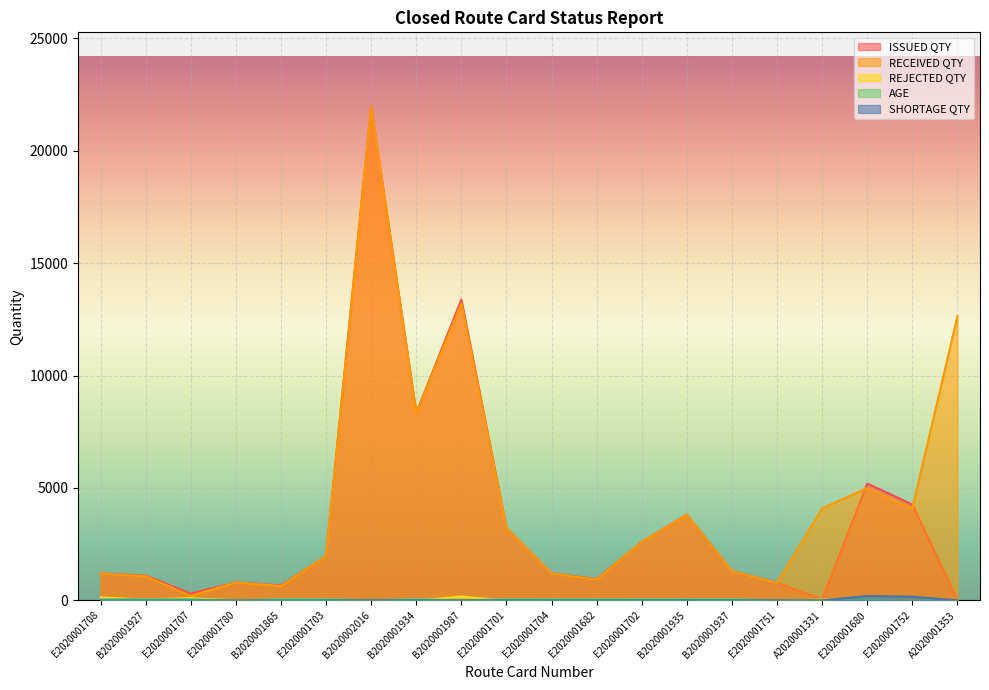

What is the average value of the AGE series?

42